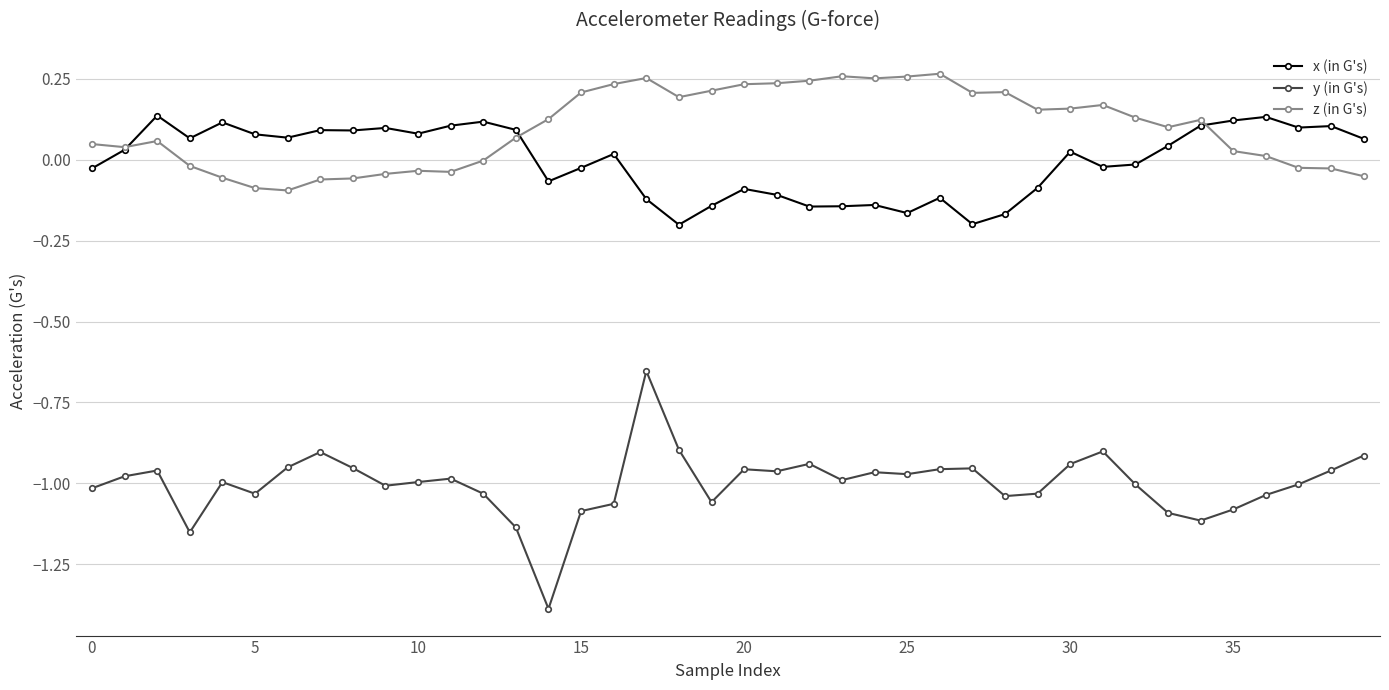

Count the number of data series in this chart.

3